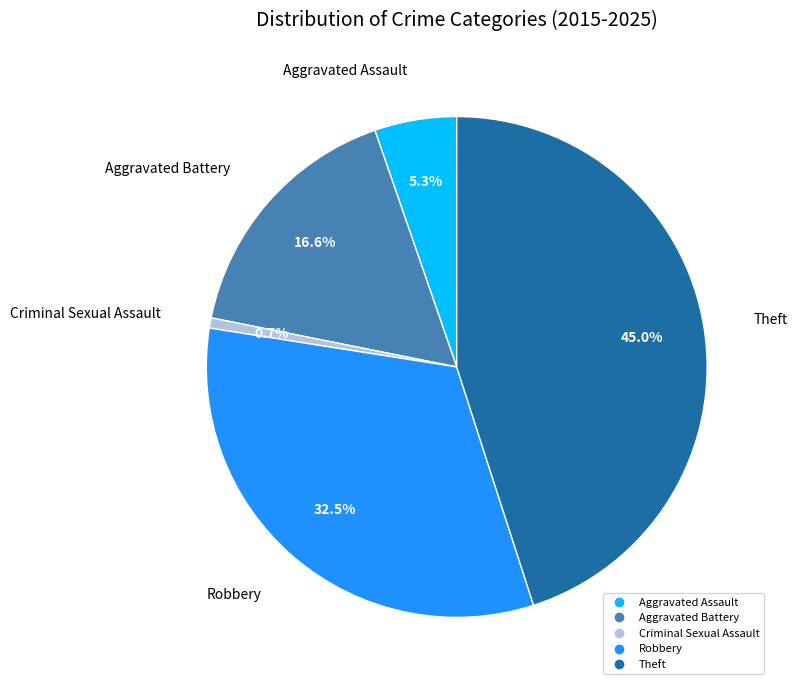

Rank the categories by value from highest to lowest.

Theft, Robbery, Aggravated Battery, Aggravated Assault, Criminal Sexual Assault